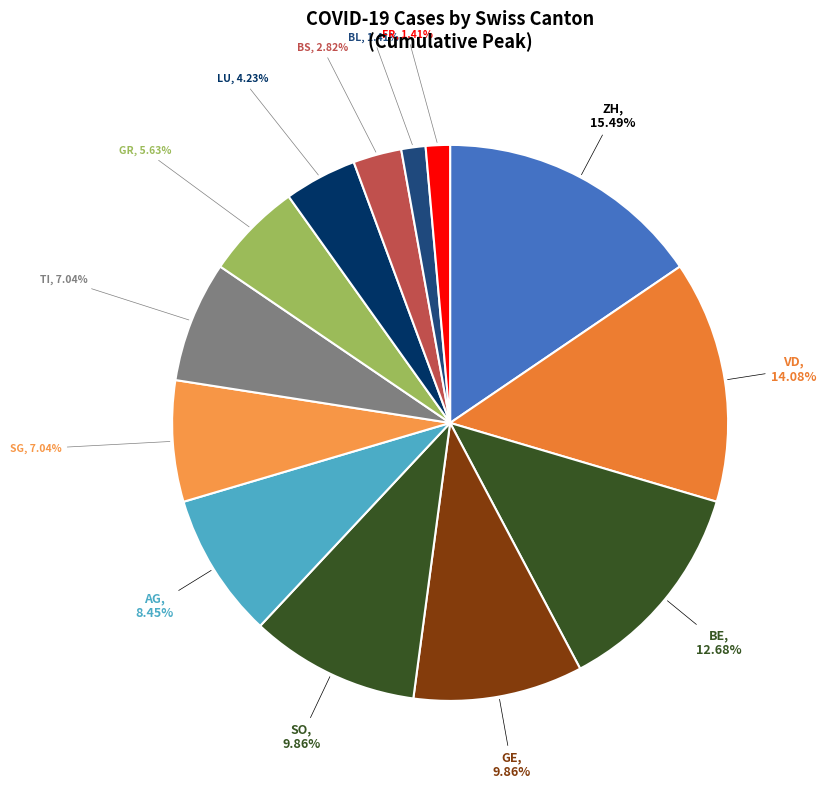

What percentage is the BE slice, to the nearest percent?

13%